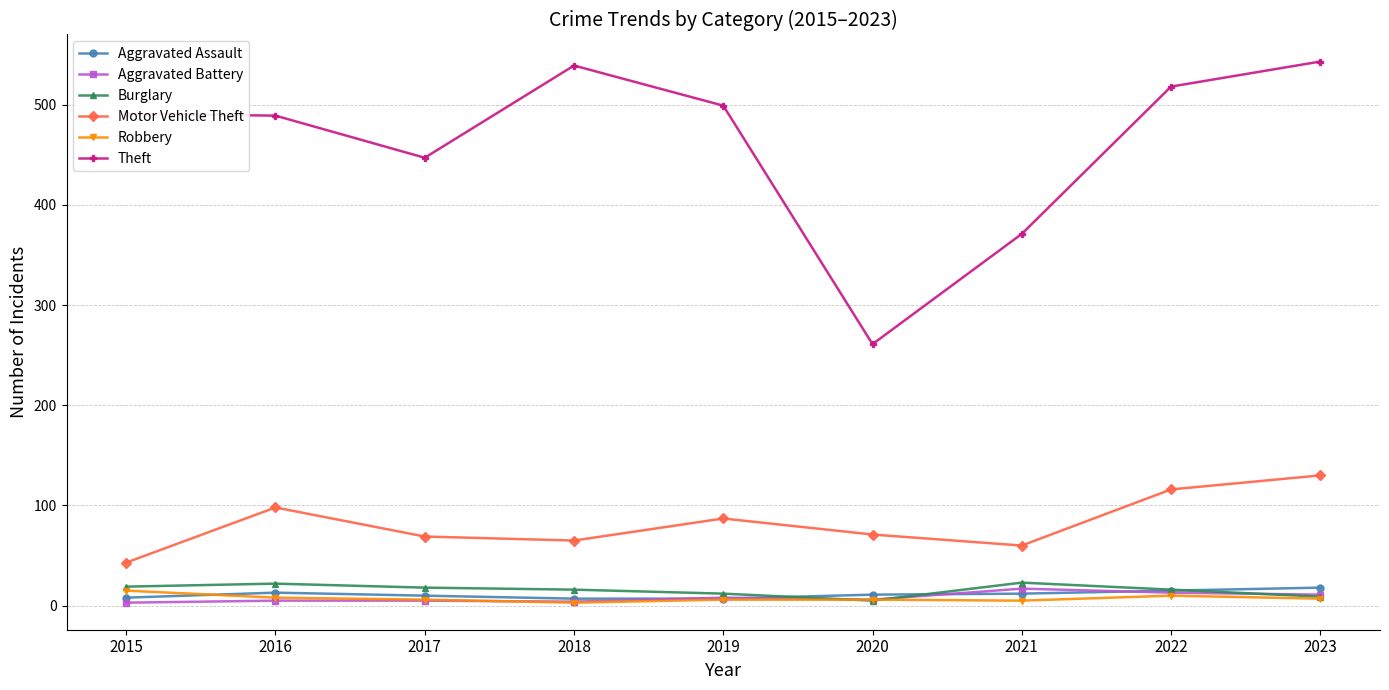

At which category is the sum across all series the highest?

2023